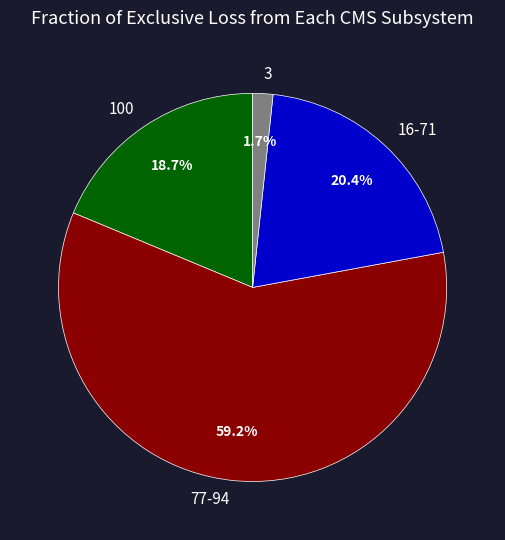

Is 3 the majority of the pie?

No